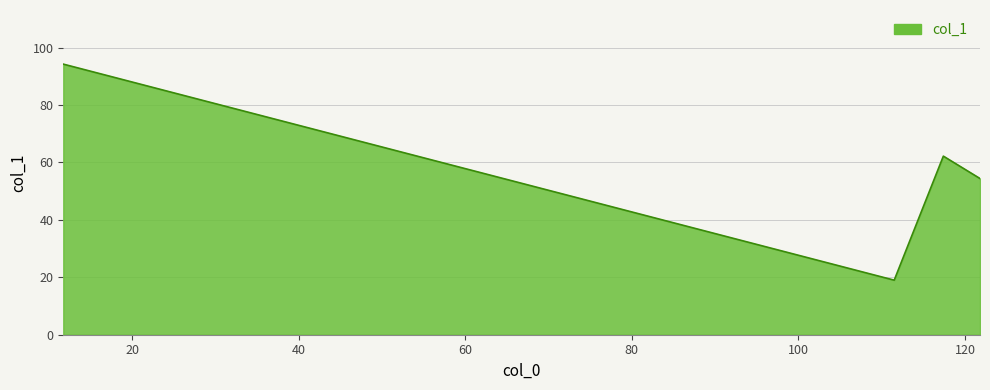

True or false: the data has more than 2 interior local peaks.

False